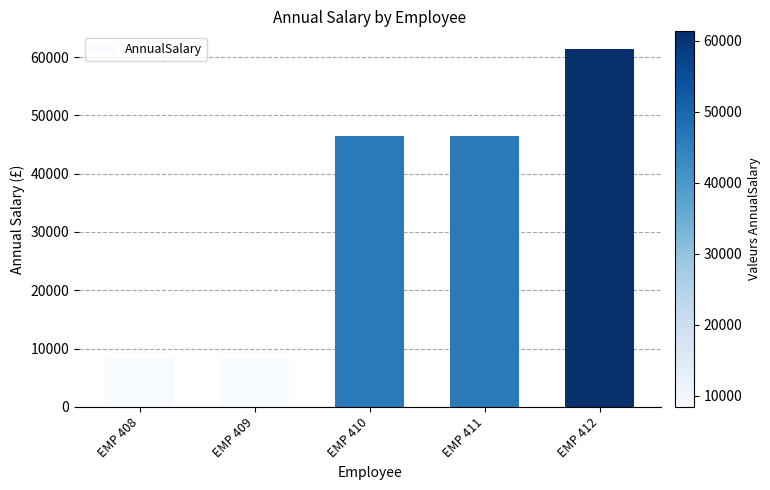

What is the maximum value shown in the chart?

61360.0